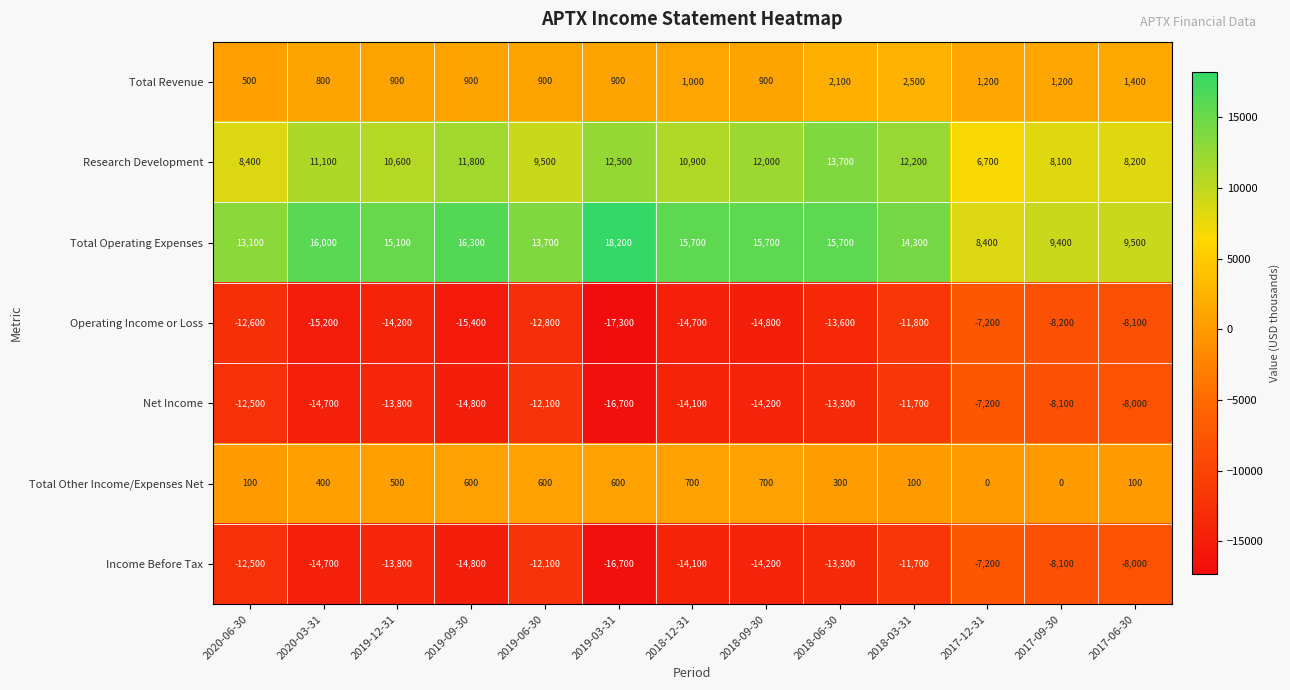

At which label does Income Before Tax first exceed -13300?

2020-06-30